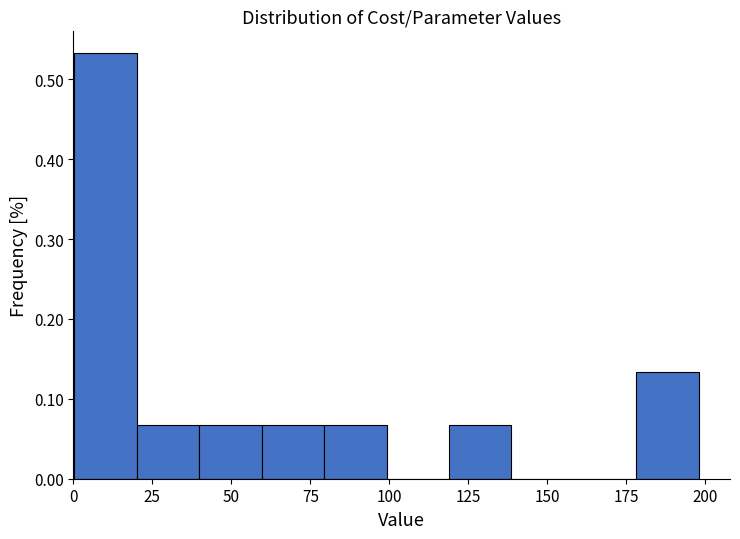

Read against the x-axis, roughly where is the centre of the tallest bar?

10